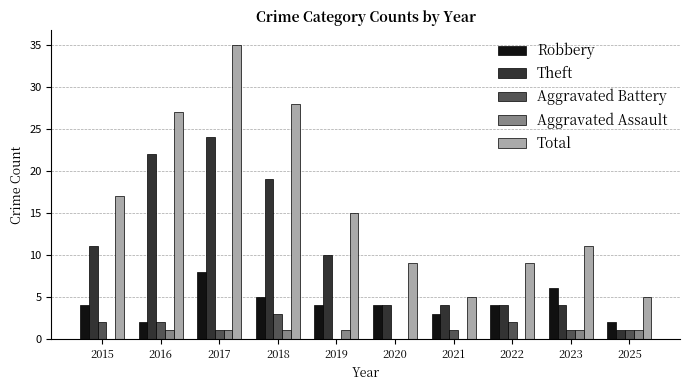

Which series changed the most between 2018 and 2023?

Total